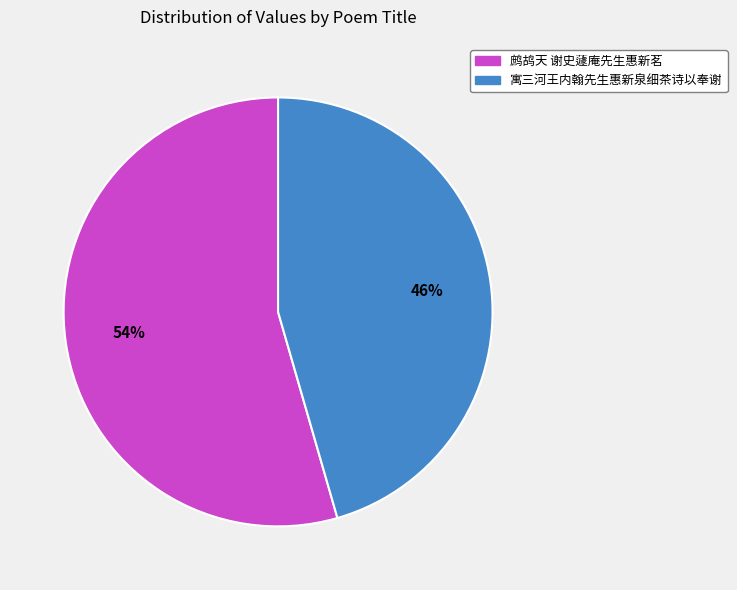

What is the ratio of the value at 鹧鸪天 谢史蘧庵先生惠新茗 to the value at 寓三河王内翰先生惠新泉细茶诗以奉谢?

1.2